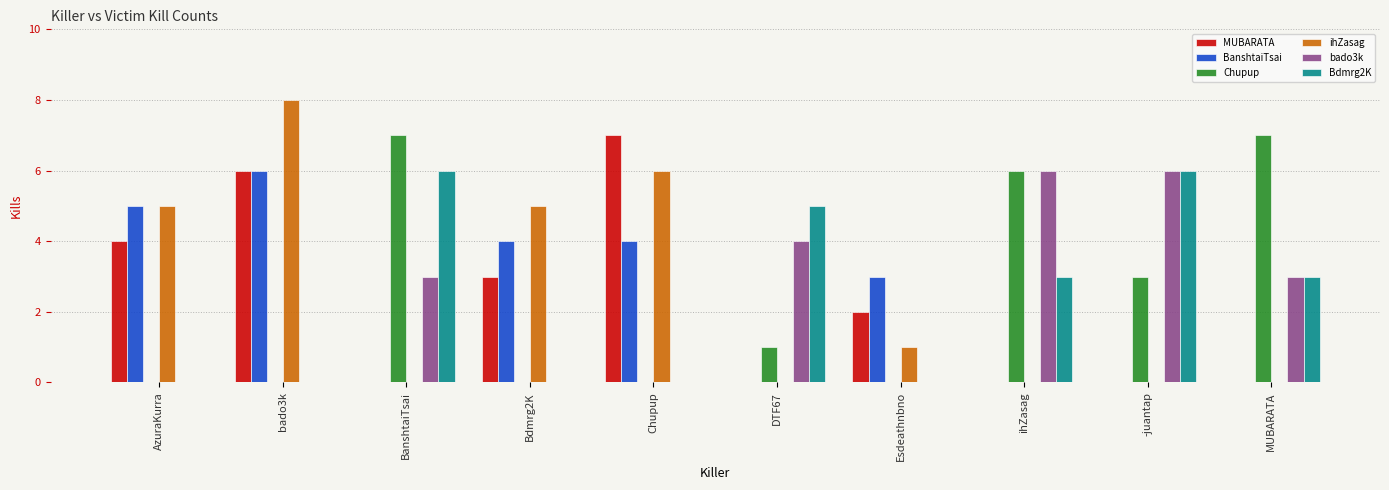

The value of BanshtaiTsai at -juantap is 0. True or false?

True